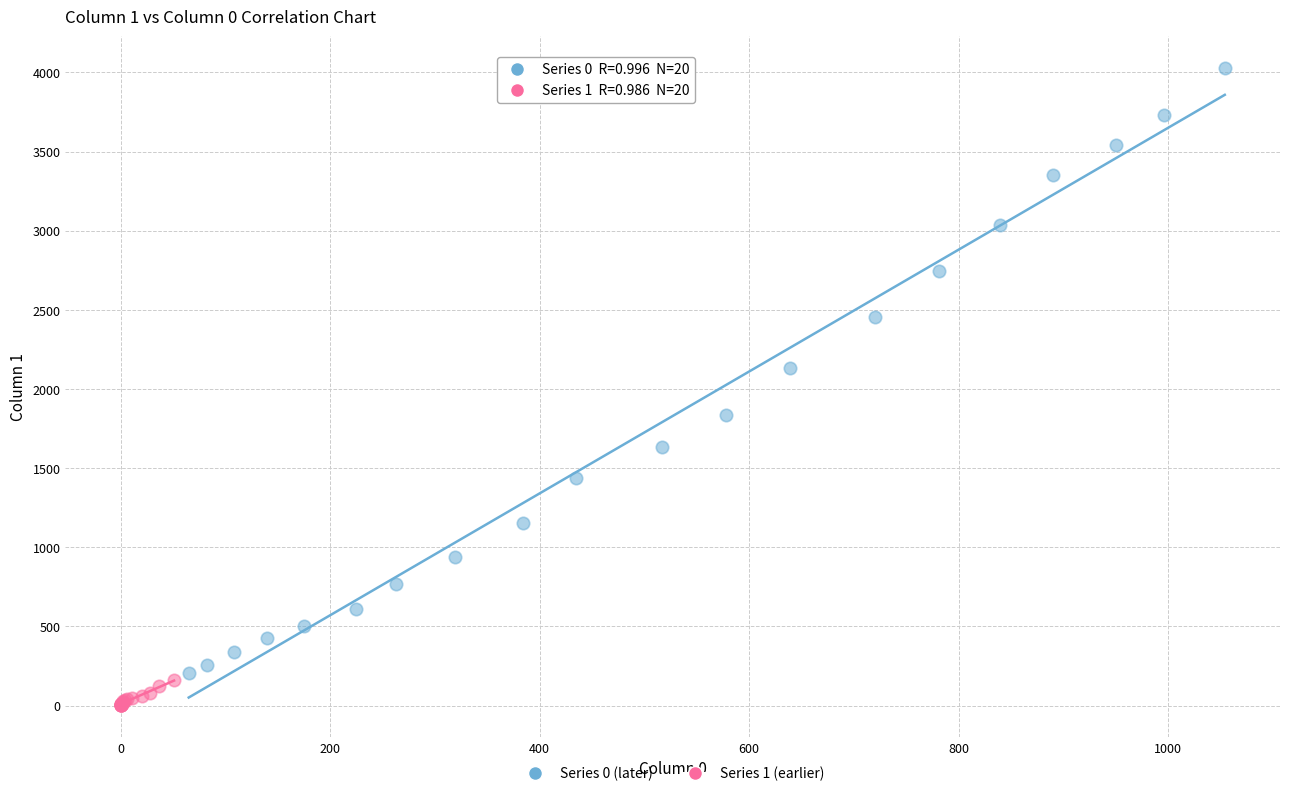

Which series has the widest spread of Y values?

Series 0 (later)